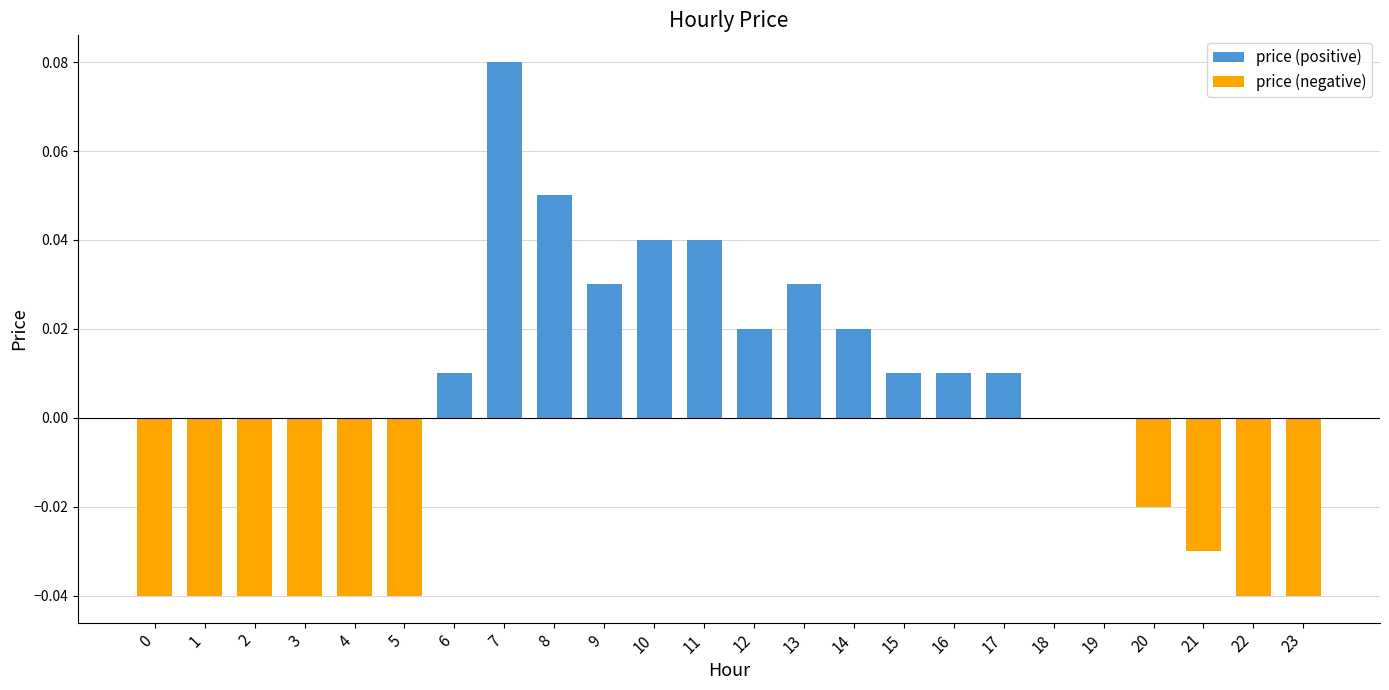

Which category has the highest value in the price (positive) series?

7